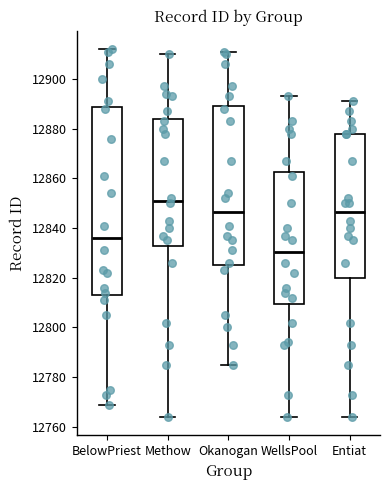

Comparing the boxes themselves (not the whiskers), which one is the tallest?

BelowPriest